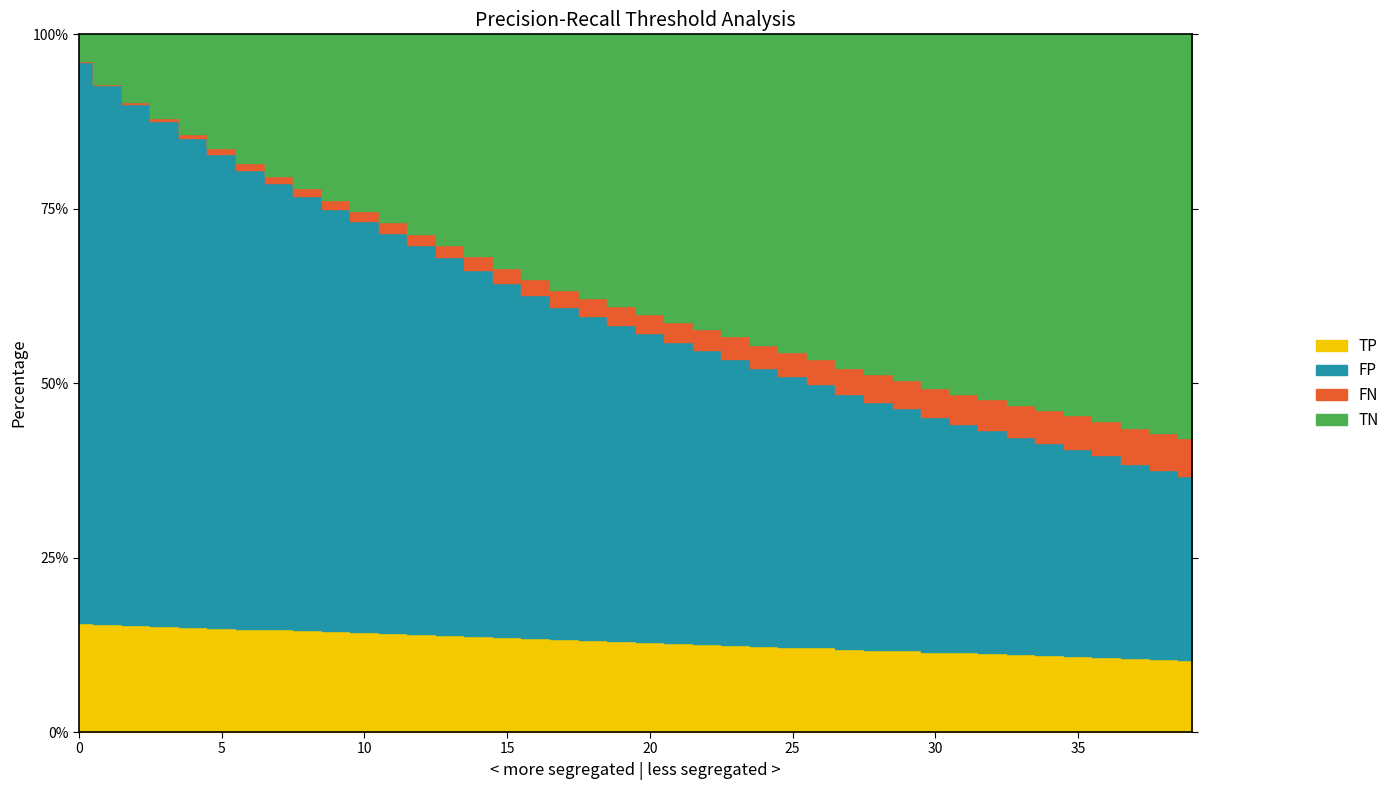

Rank the categories by TP value from highest to lowest.

0, 1, 2, 3, 4, 5, 6, 7, 8, 9, 10, 11, 12, 13, 14, 15, 16, 17, 18, 19, 20, 21, 22, 23, 24, 25, 26, 27, 28, 29, 30, 31, 32, 33, 34, 35, 36, 37, 38, 39